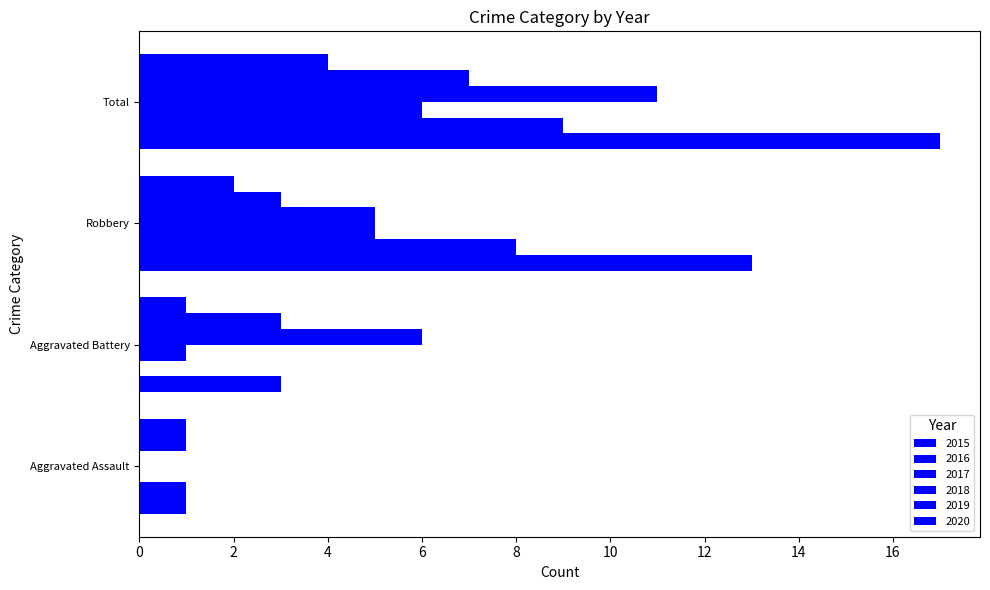

How many values in 2018 are above zero?

3